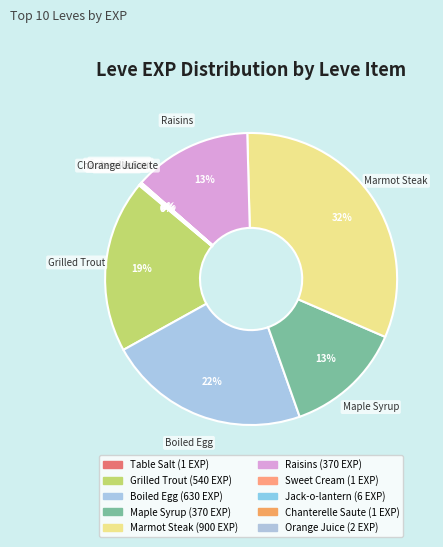

The Raisins slice represents 28% of the pie. True or false?

False